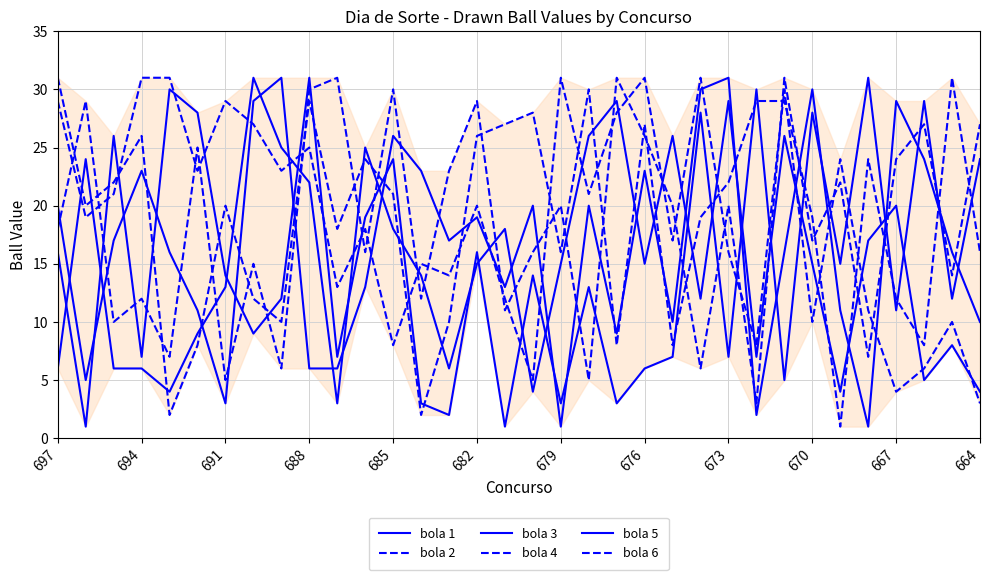

Does the chart display data point markers on the line(s)?

No